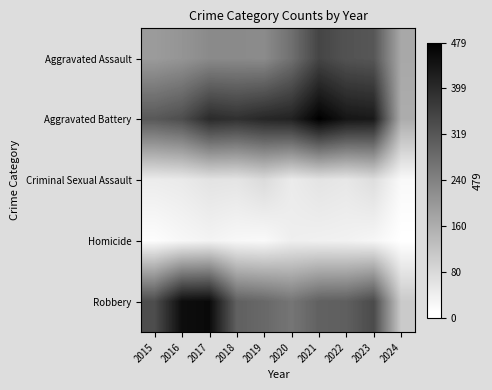

What is the minimum value shown in the chart?

10